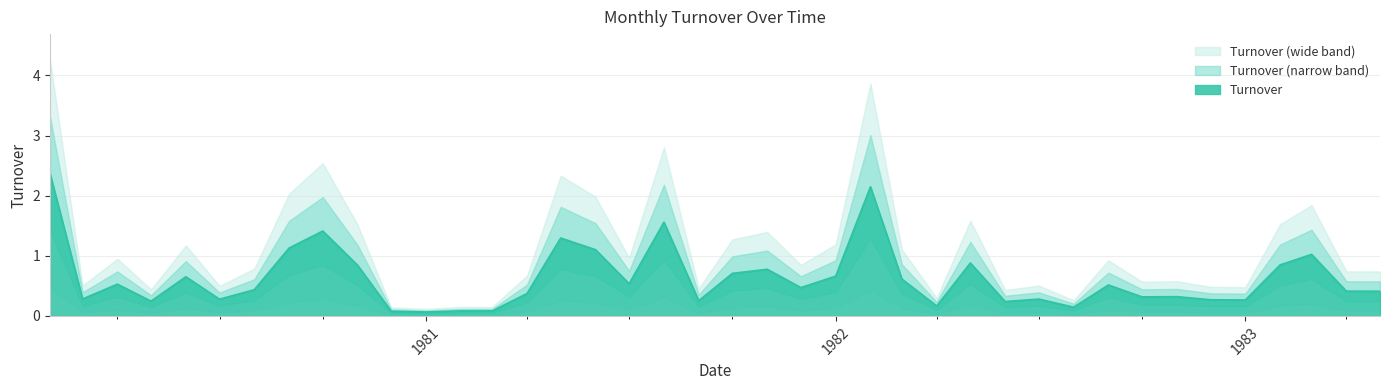

What is the maximum value for Turnover?

2.4